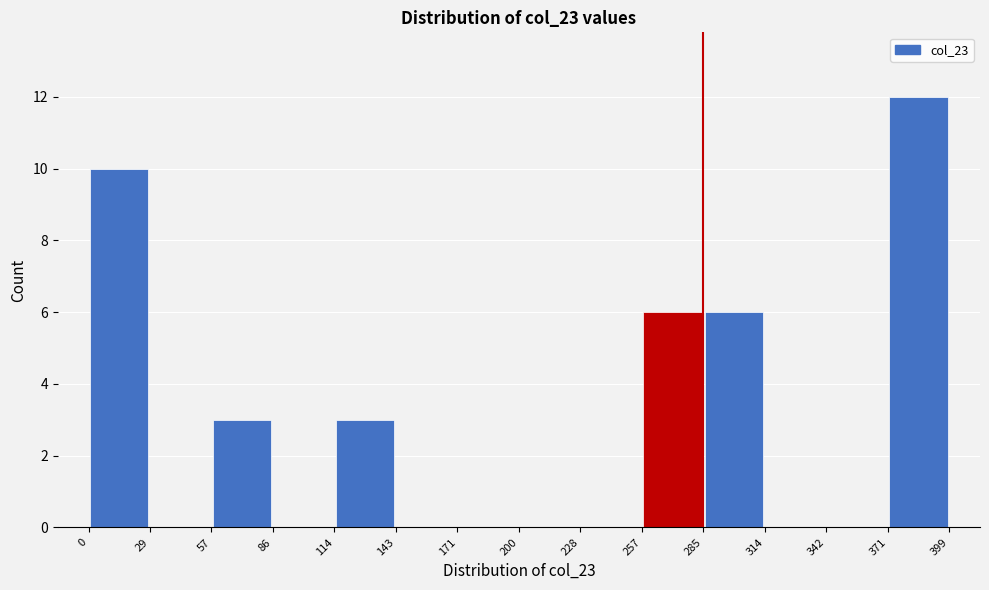

Reading left to right, transcribe this chart: for each bar, give the range it covers on the x-axis and its height. The values are not printed on the chart, so give them approximately, as read against the axis.

0 to 29: 10
29 to 57: 0
57 to 86: 3
86 to 114: 0
114 to 143: 3
143 to 171: 0
171 to 200: 0
200 to 228: 0
228 to 257: 0
257 to 285: 6
285 to 314: 6
314 to 342: 0
342 to 371: 0
371 to 399: 12